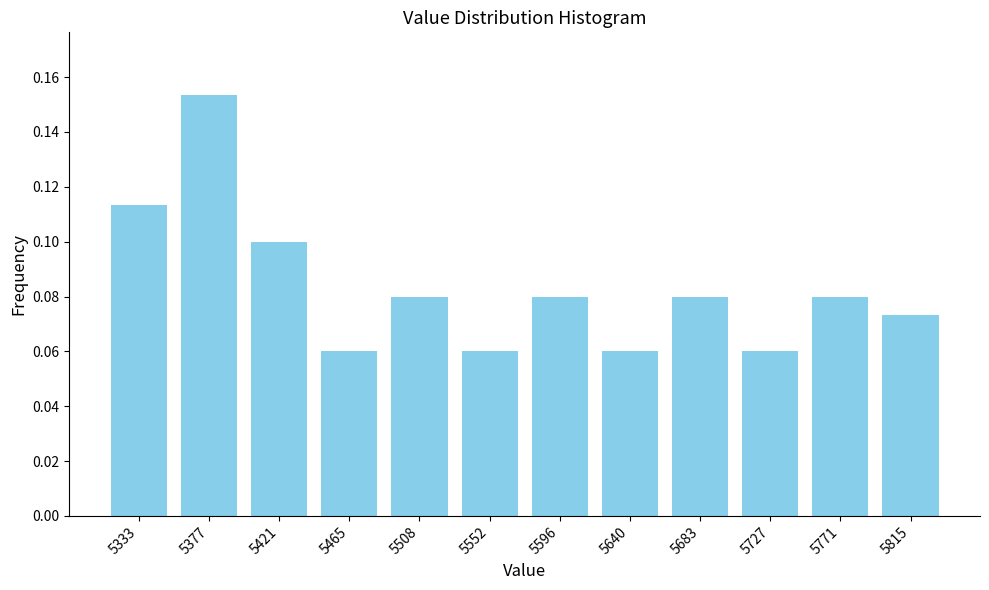

True or false: the data shows 0.0 at 5640.

False